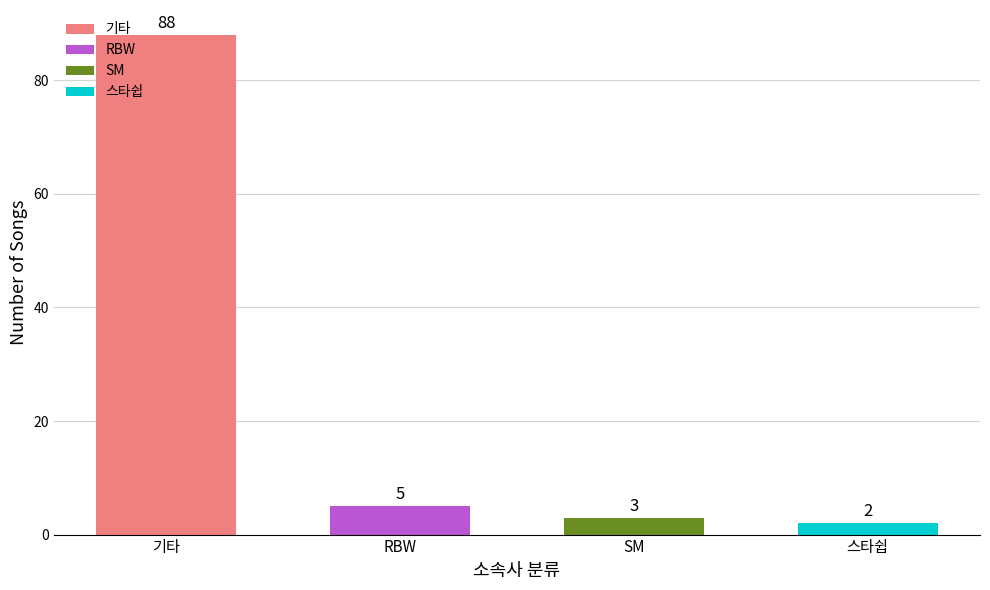

The value at 스타쉽 is 2. True or false?

True